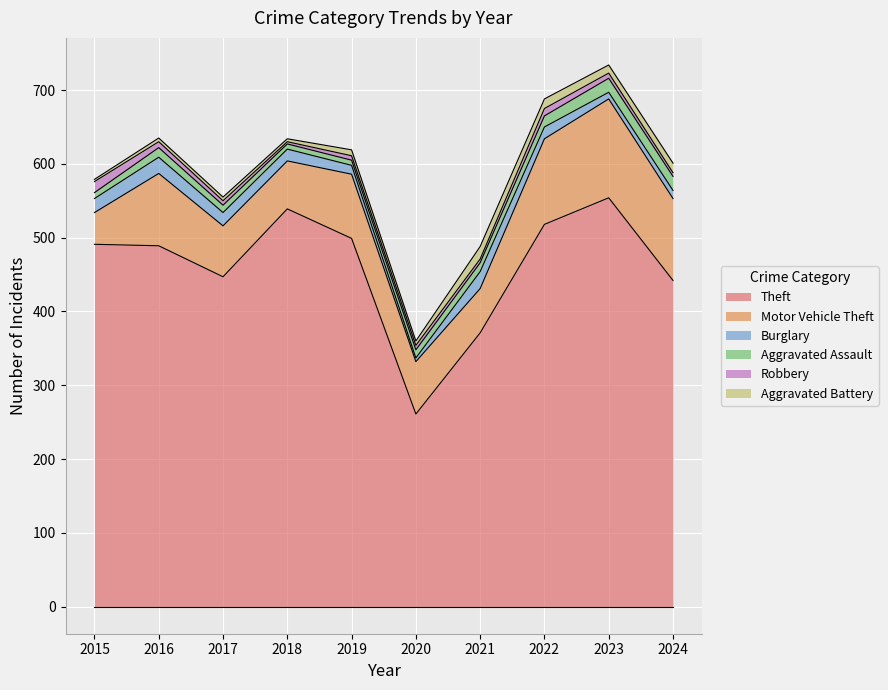

Reading left to right, extract all data points from this chart.

Theft: 491	489	447	539	499	261	371	518	554	442
Motor Vehicle Theft: 43	98	69	65	87	71	60	116	134	111
Burglary: 19	22	18	16	12	5	23	16	9	11
Aggravated Assault: 8	13	10	7	7	11	12	15	19	19
Robbery: 15	8	6	3	6	6	5	10	7	5
Aggravated Battery: 3	5	5	4	8	6	17	13	11	13